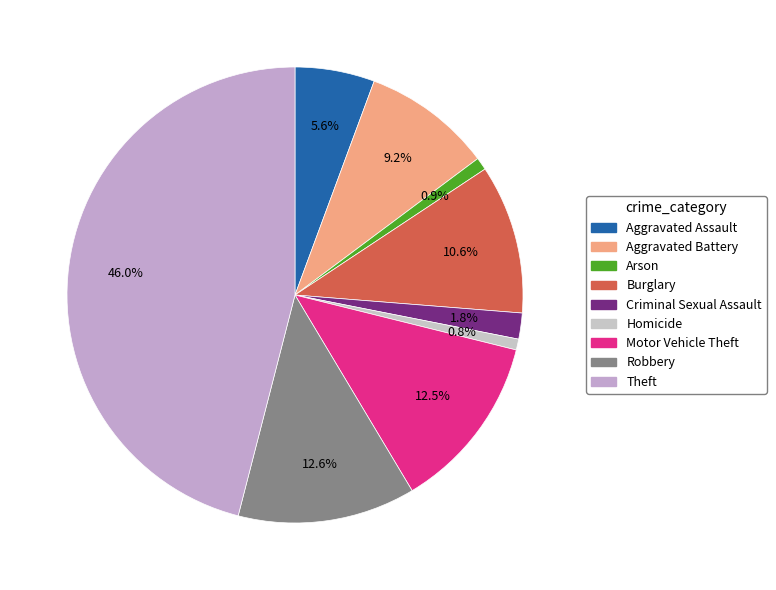

Rank the categories by value from highest to lowest.

Theft, Robbery, Motor Vehicle Theft, Burglary, Aggravated Battery, Aggravated Assault, Criminal Sexual Assault, Arson, Homicide